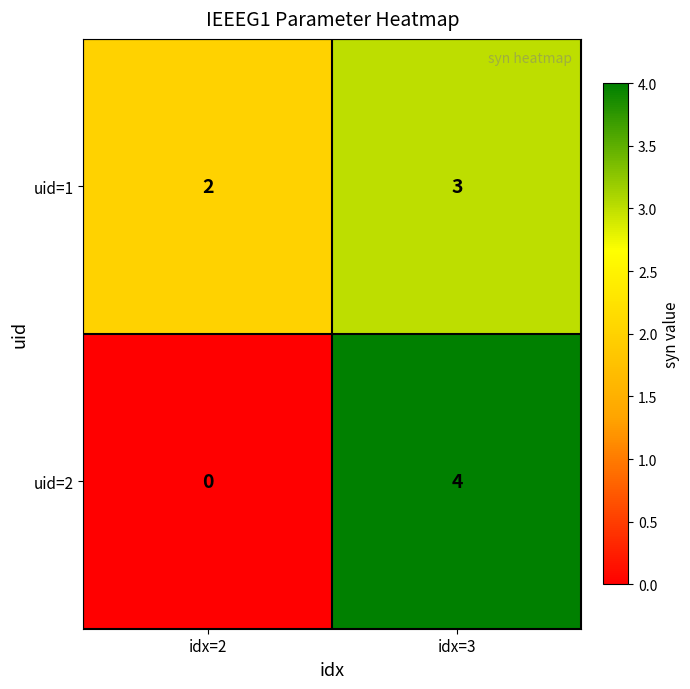

Rank the series by their maximum value, from lowest to highest.

uid=1, uid=2